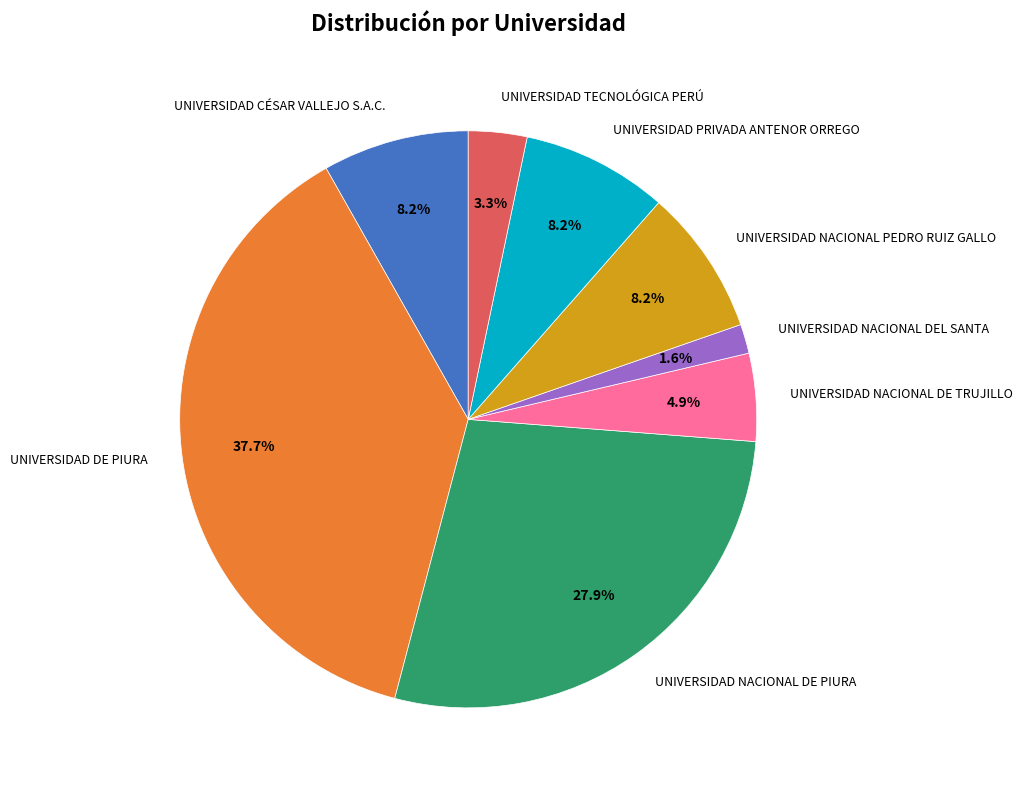

To the nearest percent, what portion does UNIVERSIDAD NACIONAL DE TRUJILLO represent?

5%